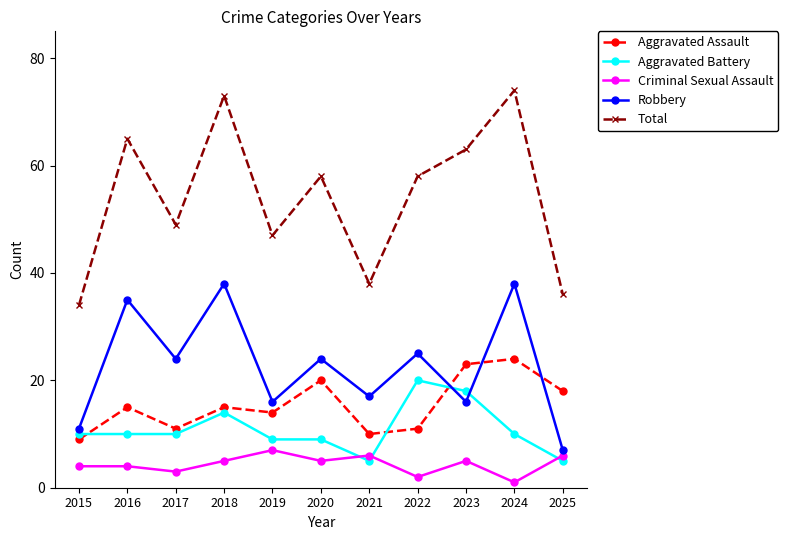

What is the spread (max minus min) of values at 2023?

58